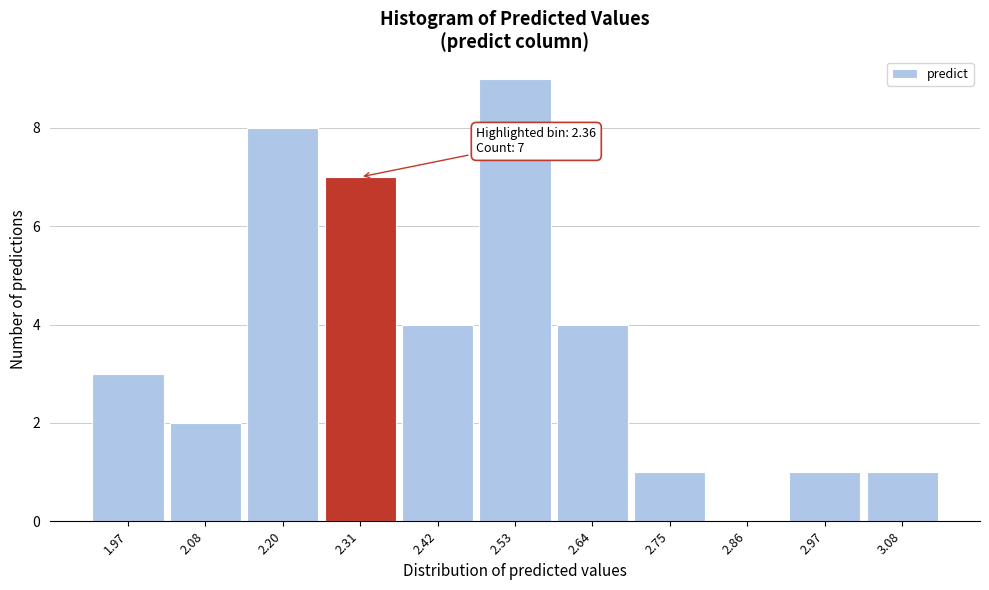

Reading right to left, list all the values displayed in this chart.

3.08=1	2.97=1	2.86=0	2.75=1	2.64=4	2.53=9	2.42=4	2.31=7	2.20=8	2.08=2	1.97=3